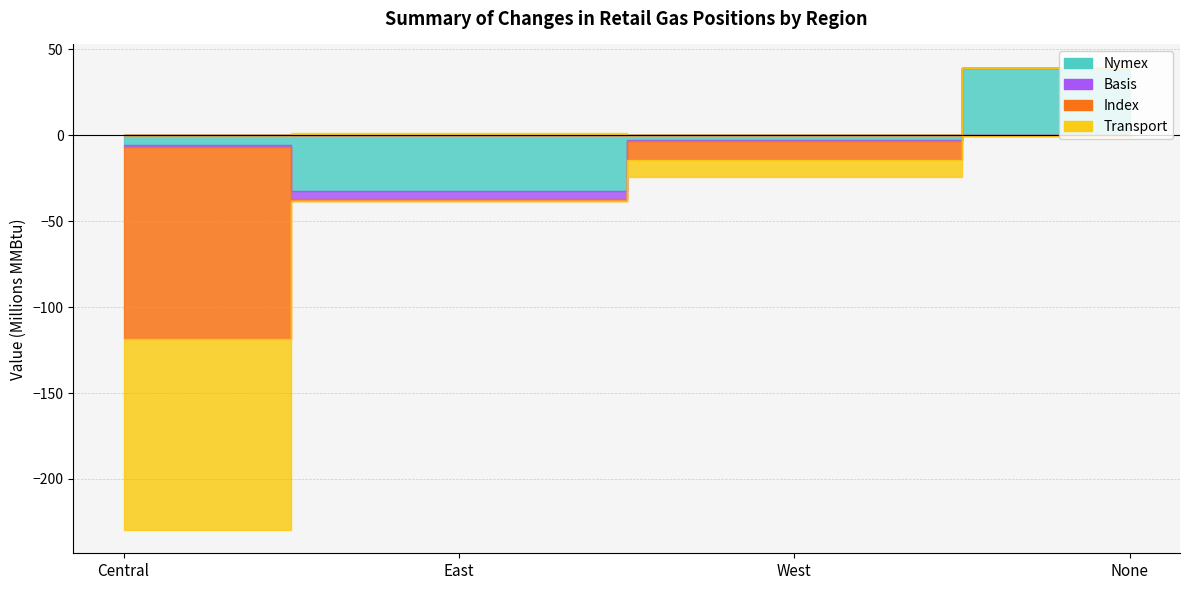

Reading left to right, what are all the values shown in this chart?

Nymex: Central=-5772486.8	East=-32408734.1	West=-2792423.3	None=39443077.9
Basis: Central=-1211373.5	East=-4457316.8	West=-385597.1	None=27668.0
Index: Central=-111825905.2	East=-1332697.9	West=-11119501.3	None=-218340.2
Transport: Central=-110998714.5	East=1423495.9	West=-9986204.5	None=-218340.2